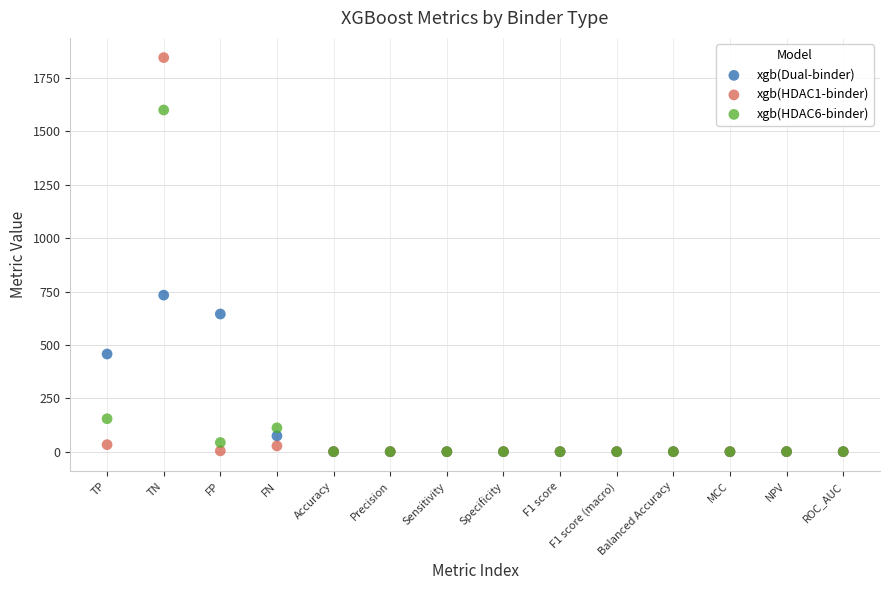

Which series reaches the maximum Y coordinate?

xgb(HDAC1-binder)